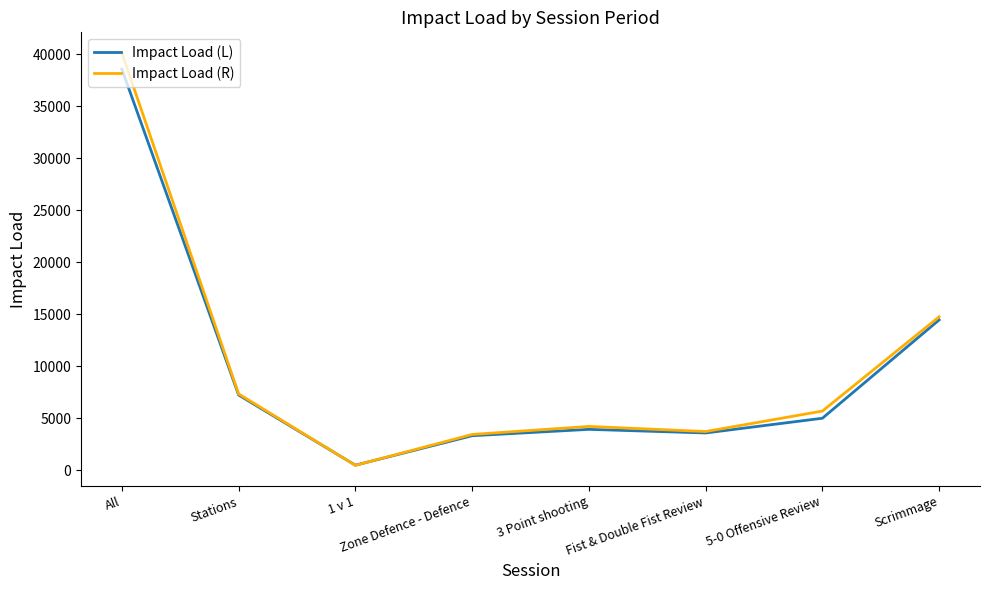

The value of Impact Load (R) at Fist & Double Fist Review is 2356.5. True or false?

False